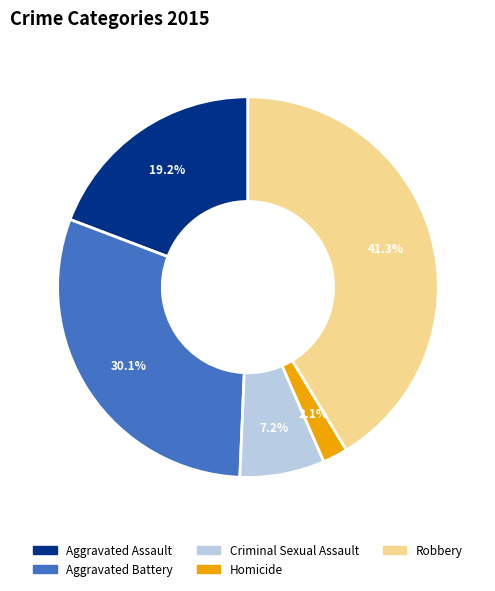

Do Aggravated Assault and Criminal Sexual Assault together represent more than half of the pie?

No